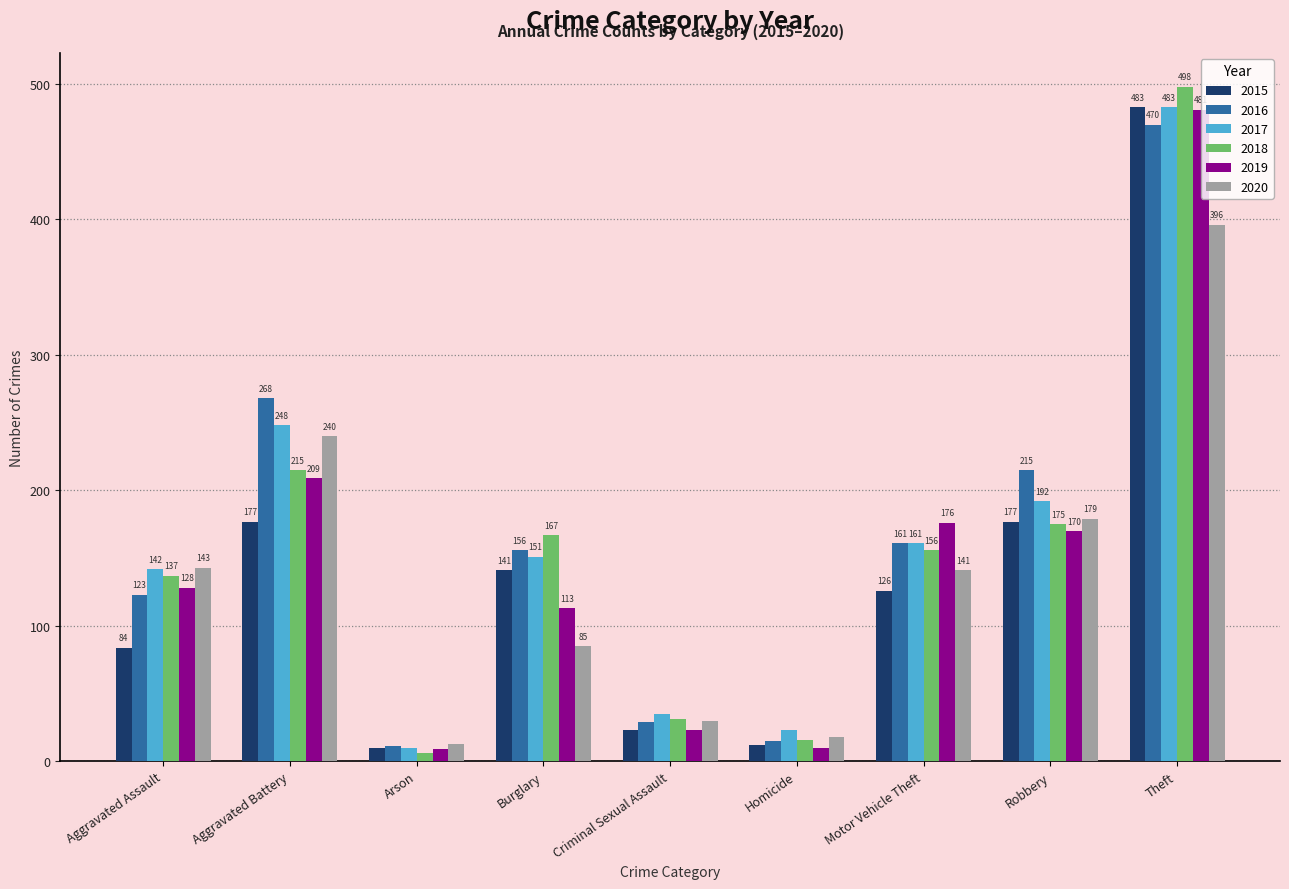

What is the difference between the 2018 values at Theft and Criminal Sexual Assault?

467